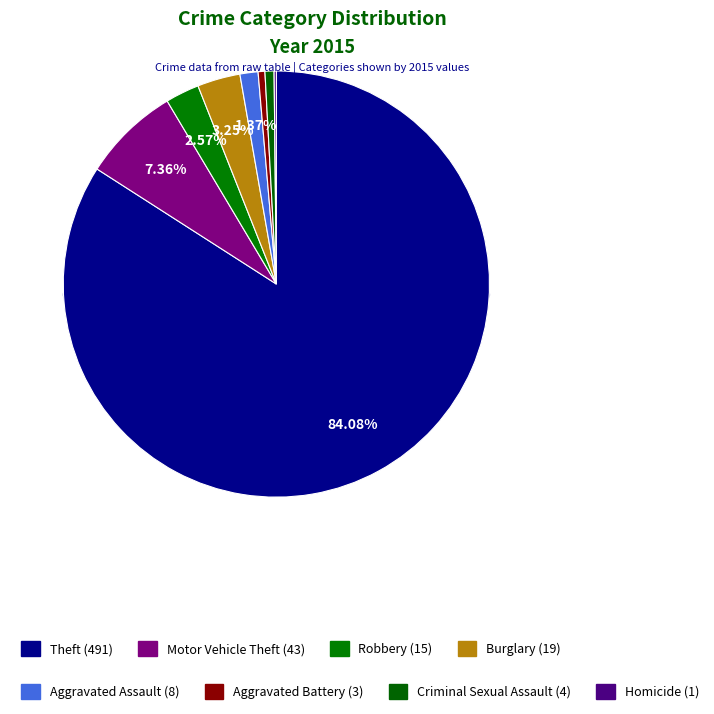

Approximately how many times larger is the value at Robbery compared to Aggravated Assault?

1.9